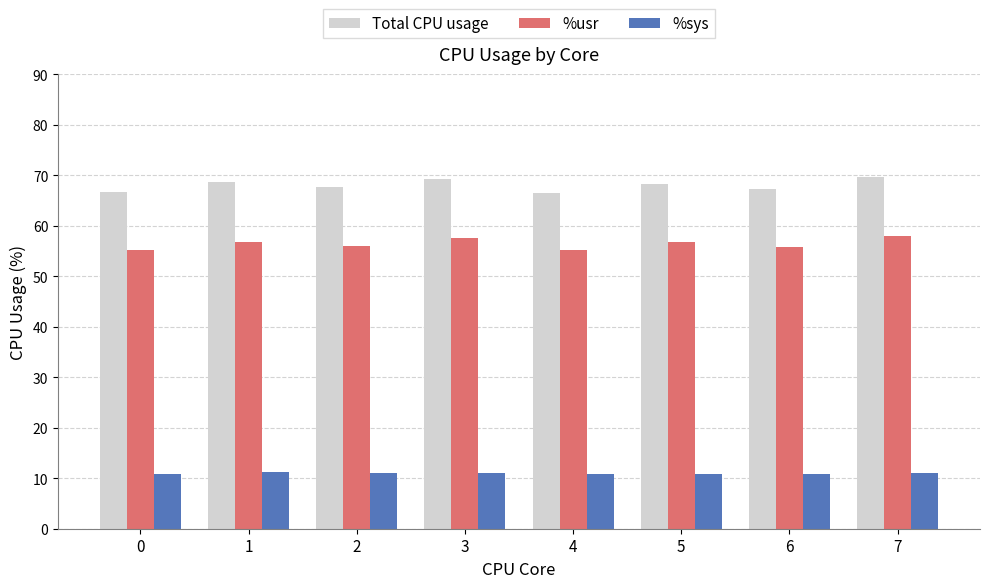

Does the chart contain any negative values?

No